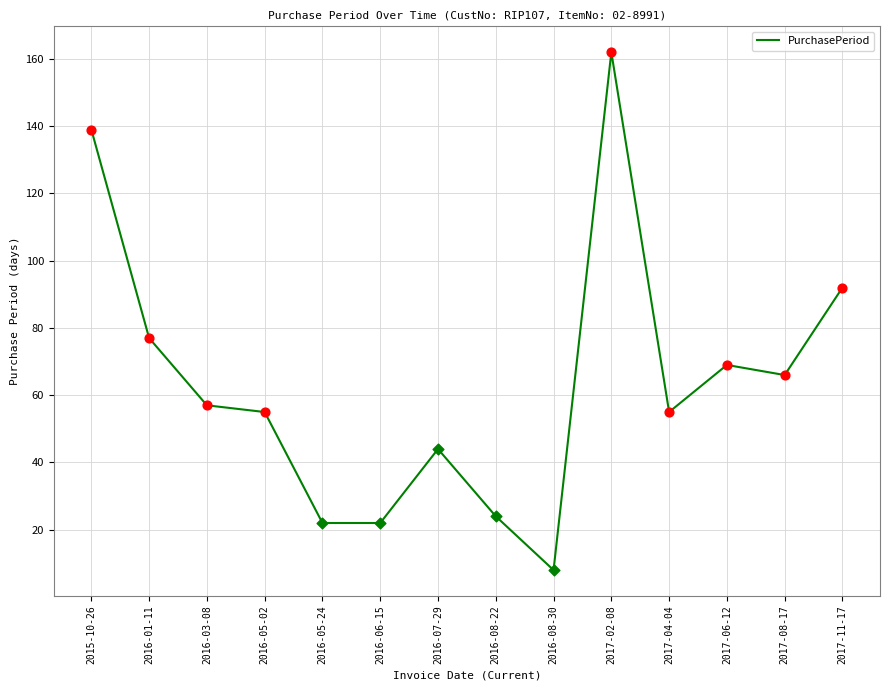

What is the ratio of the value at 2017-02-08 to the value at 2016-08-30?

20.2